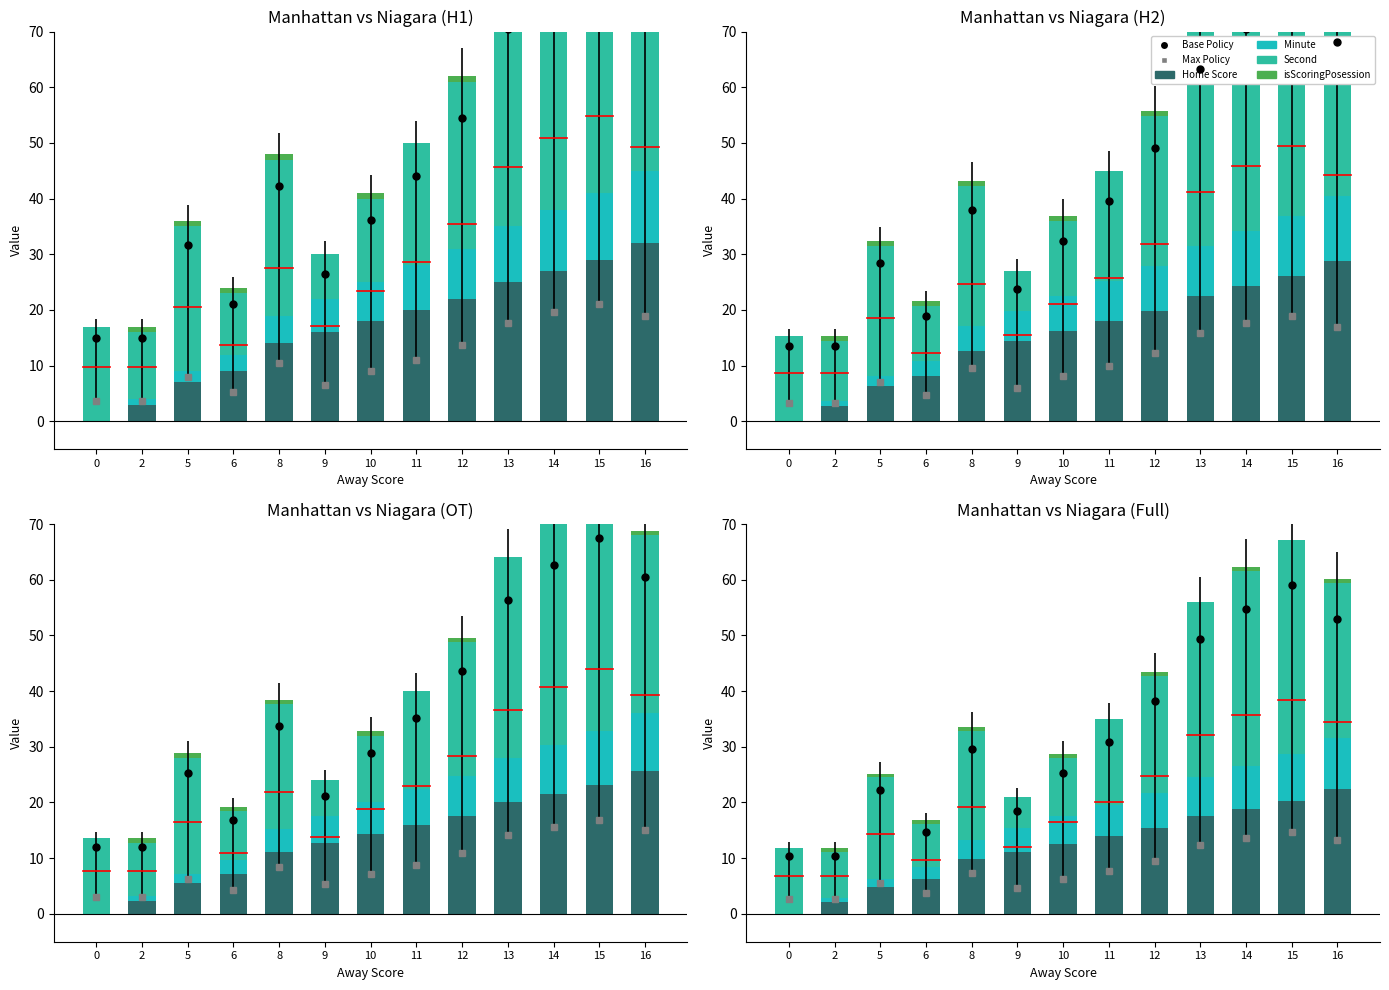

At how many categories does at least one series exceed 23?

4